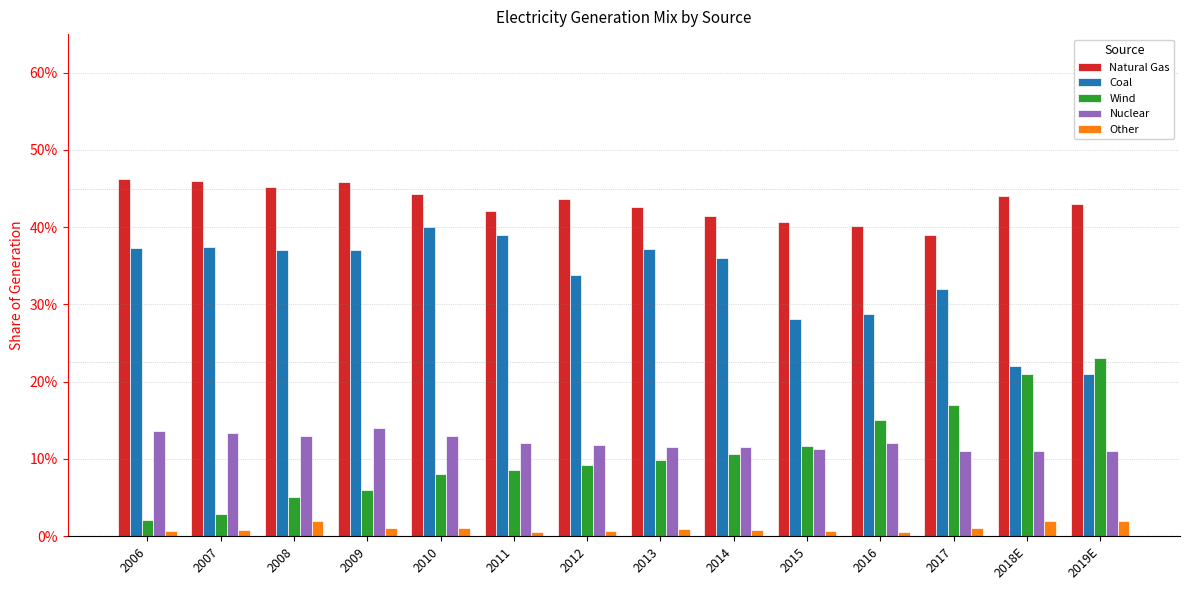

What are all the series names shown in the legend?

Natural Gas, Coal, Wind, Nuclear, Other